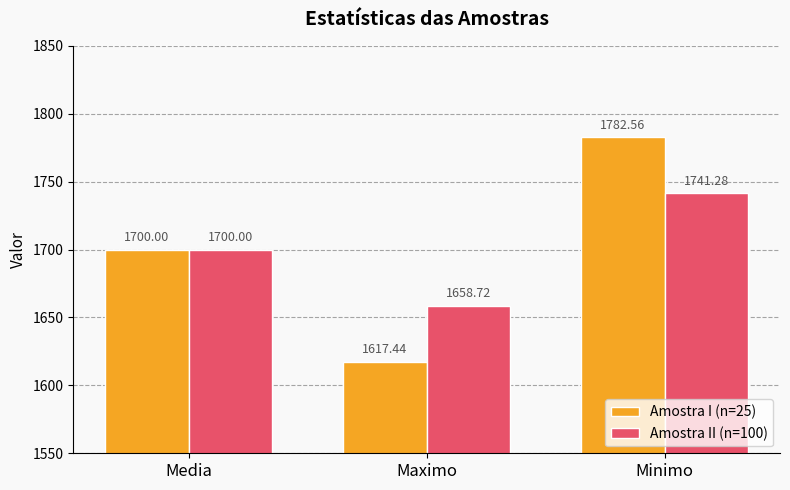

Which series has the widest spread of values?

Amostra I (n=25)